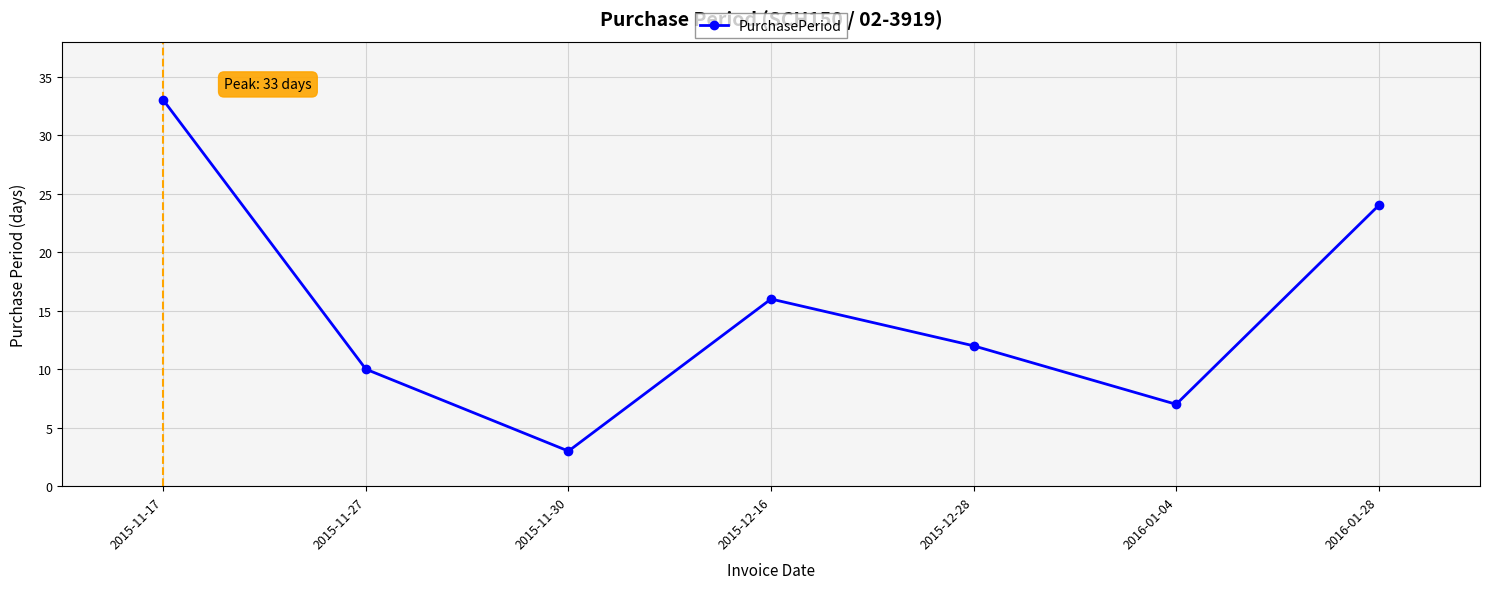

At which category does the data reach its first local valley?

2015-11-30